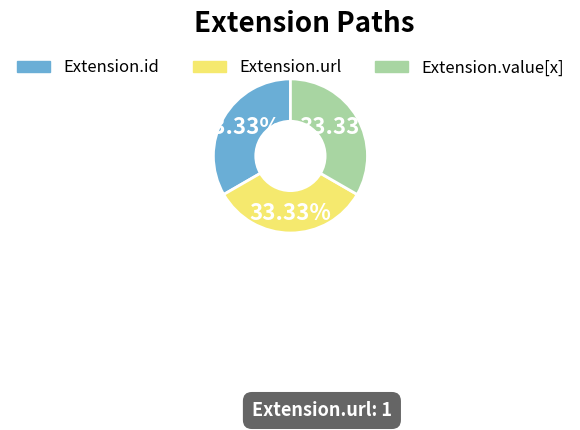

Is there a majority slice in this chart?

No